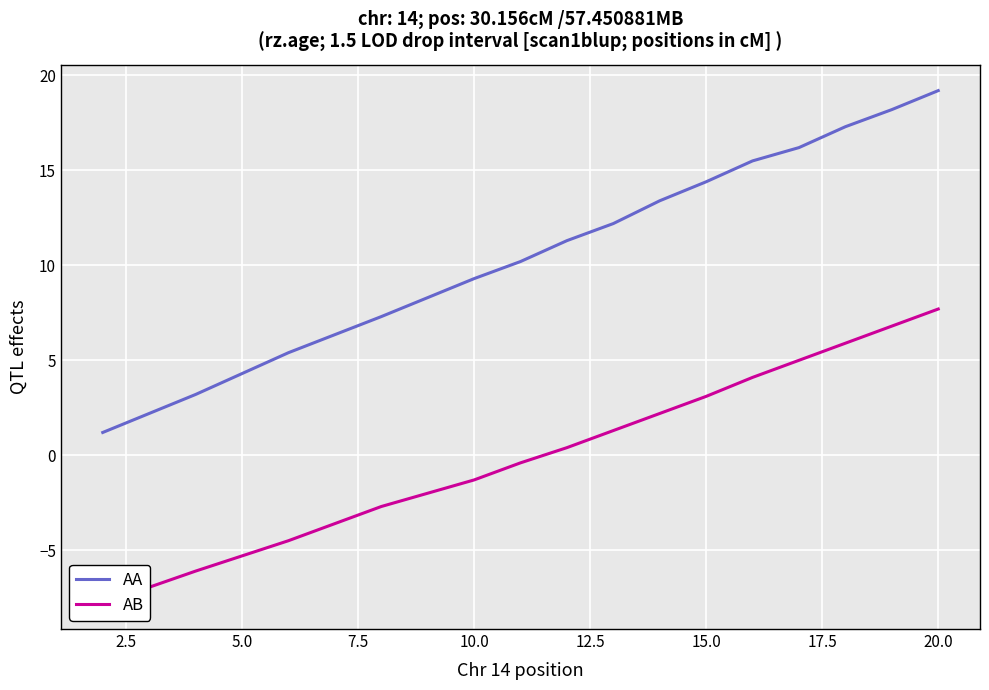

Is it true that AA equals 6.0 at 15.0?

False